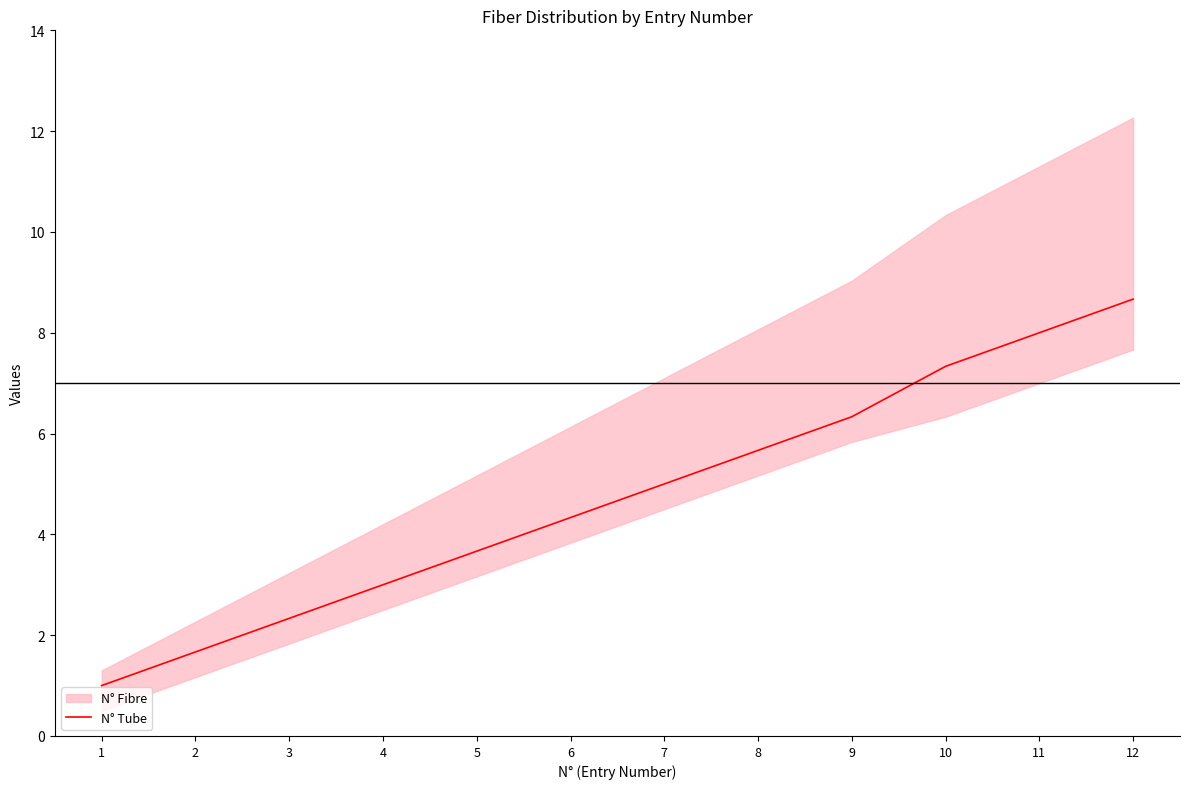

List the labels in order of N° Tube value, smallest first.

1, 2, 3, 4, 5, 6, 7, 8, 9, 10, 11, 12